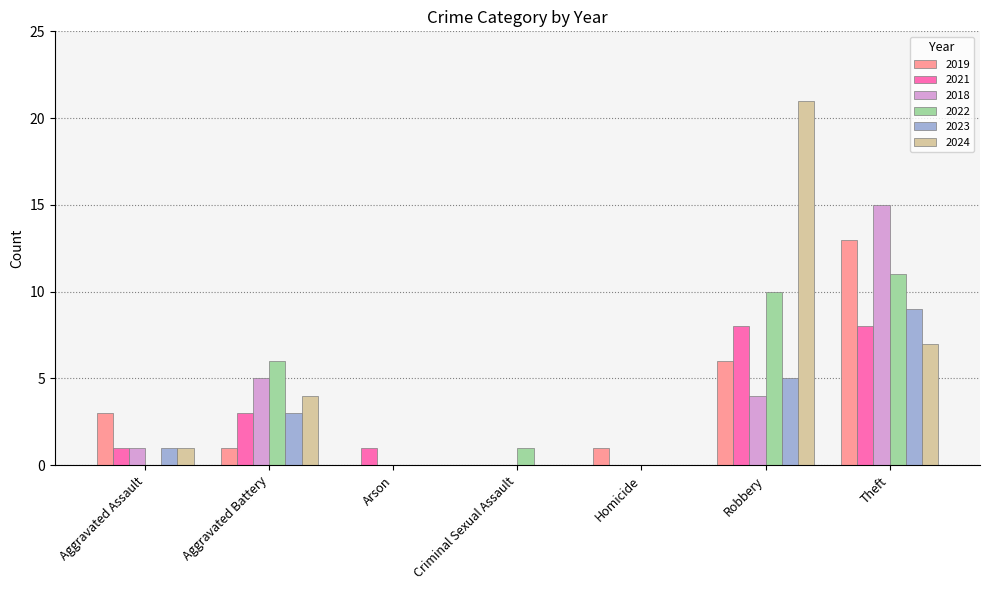

Which series changed the most between Robbery and Theft?

2024